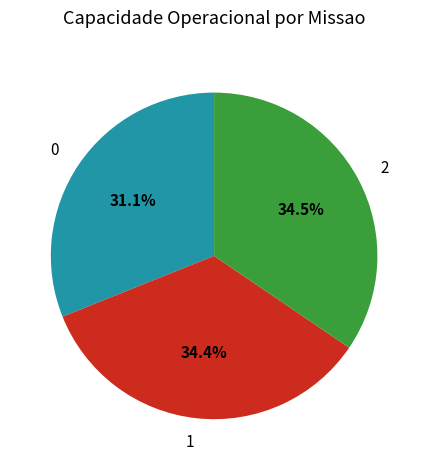

To the nearest percent, what portion does 0 represent?

31%